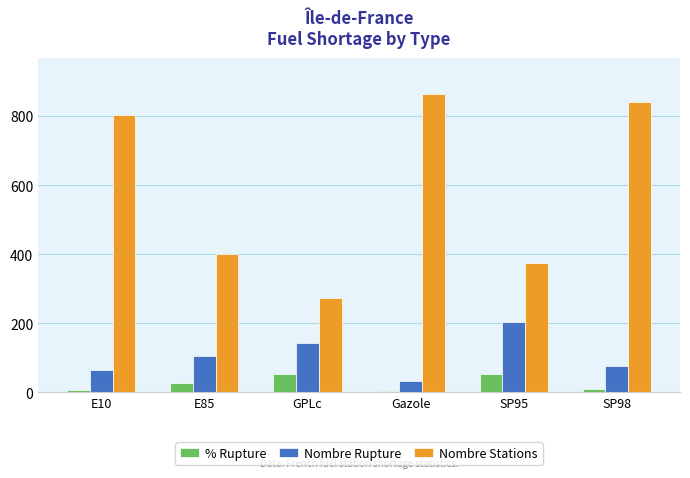

Is it true that Nombre Stations equals 550.4 at SP95?

False